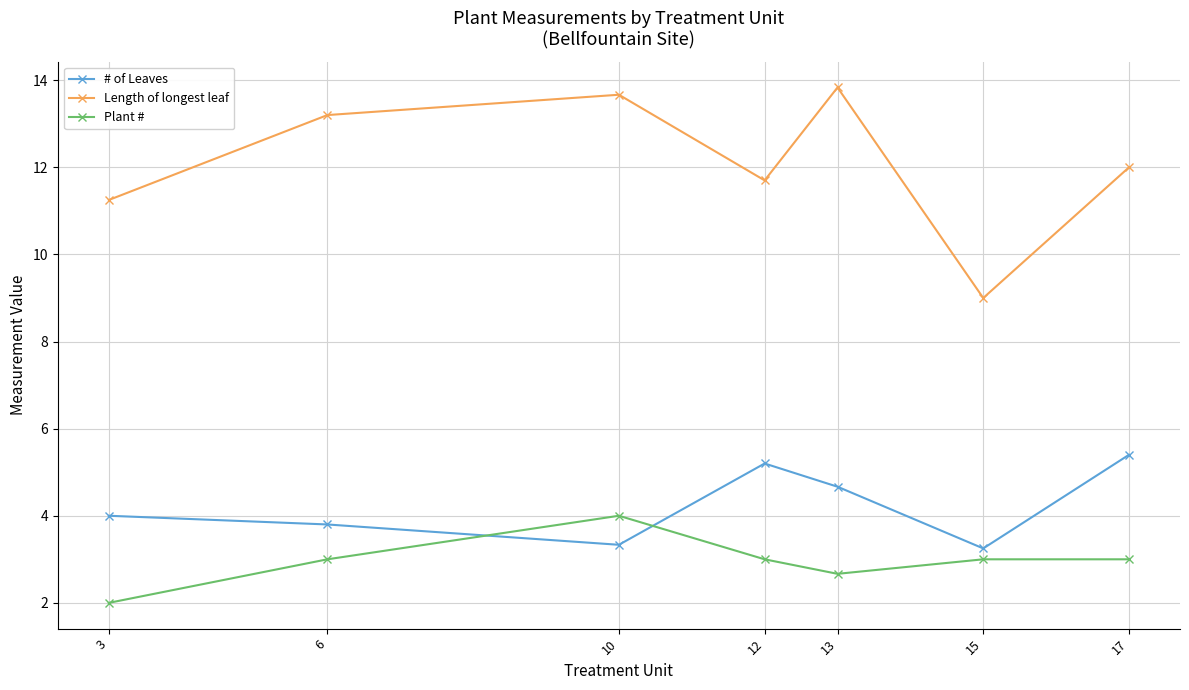

What is the spread (max minus min) of values at 15?

6.0